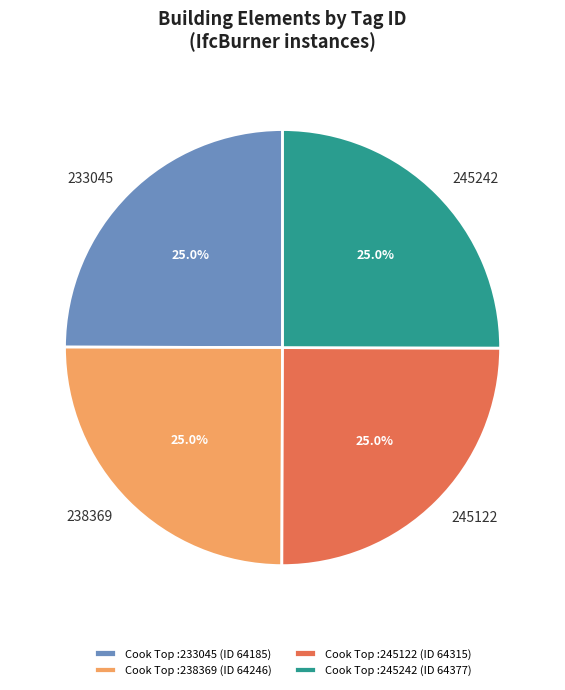

Count the number of slices in the pie.

4